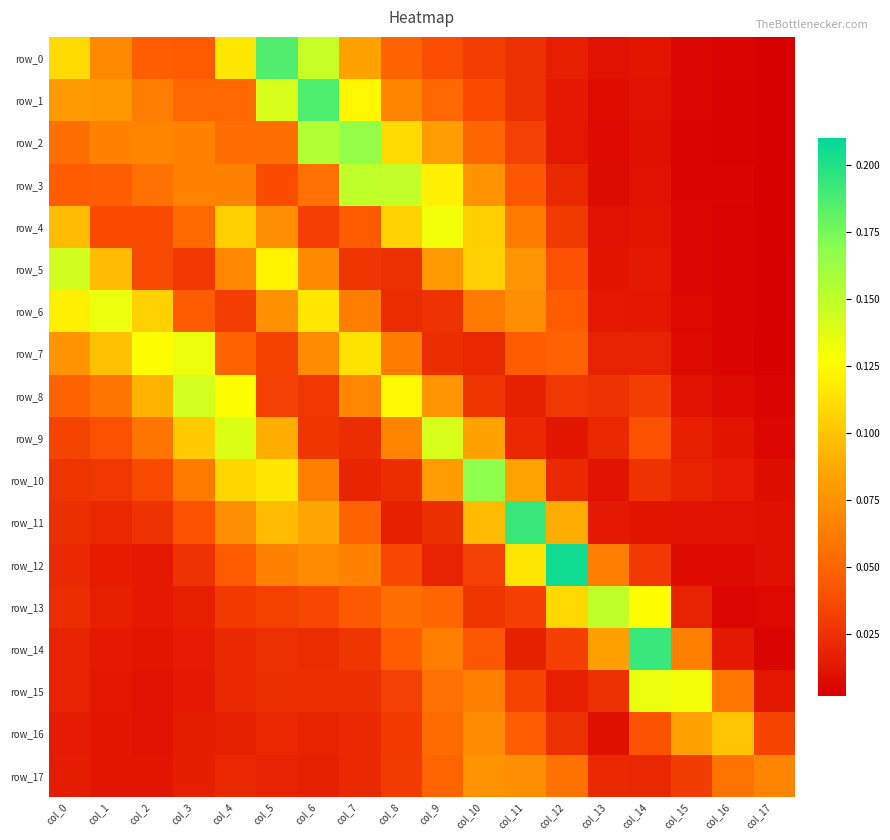

Which series has the largest total across all categories?

row_0